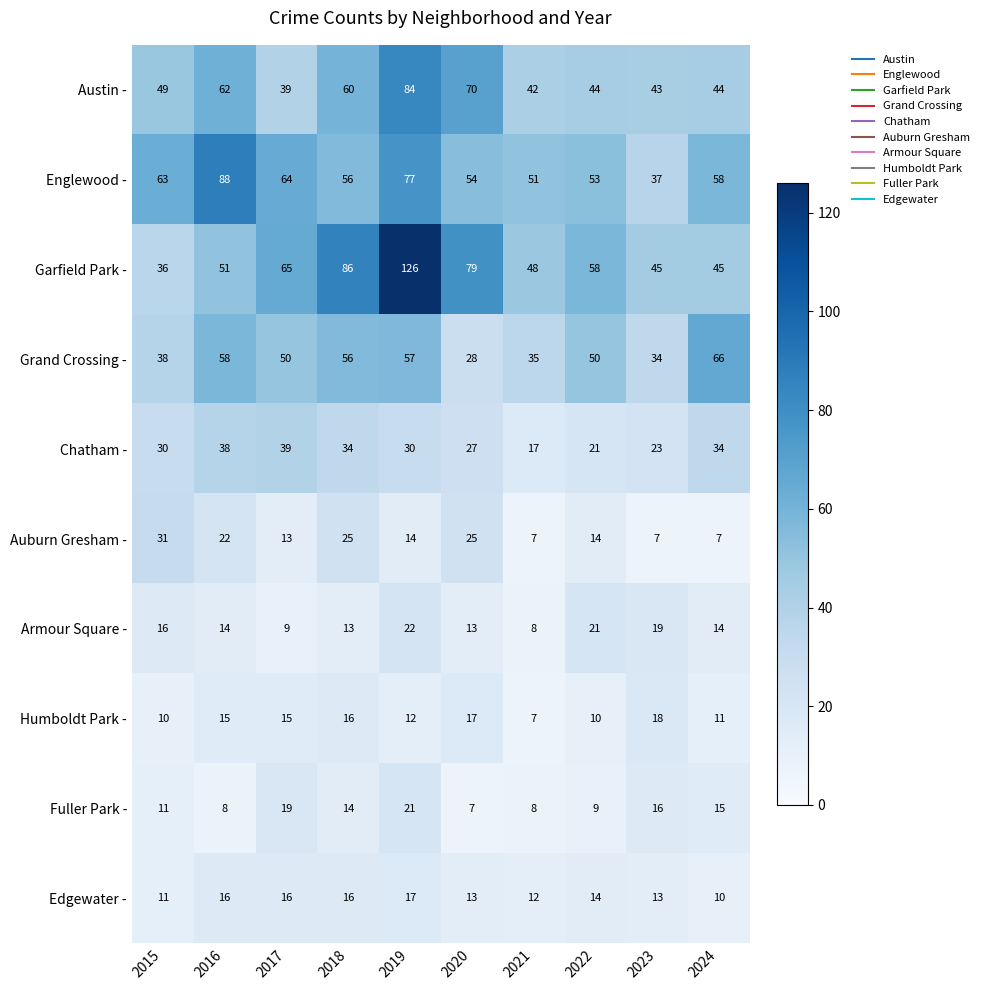

What is the total value across all series at 2017?

329